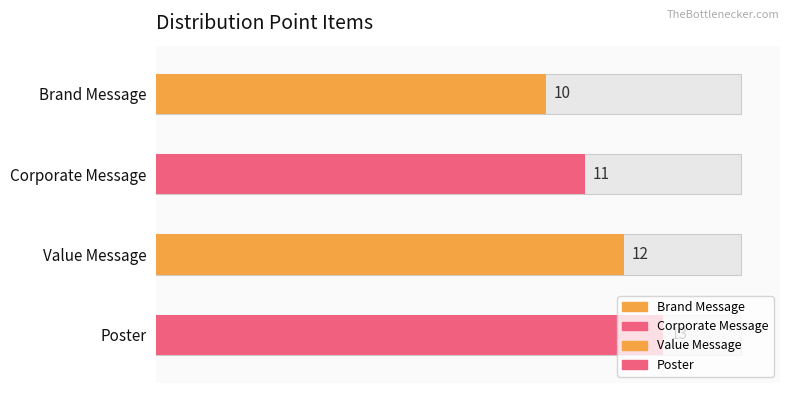

What is the label of the 3rd bar from the left?

Value Message